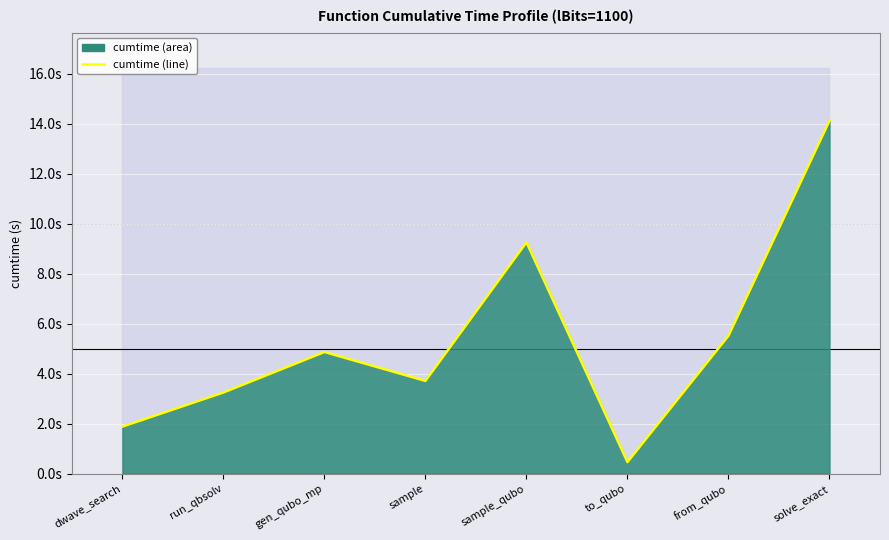

Rank the categories by value from highest to lowest.

solve_exact, sample_qubo, from_qubo, gen_qubo_mp, sample, run_qbsolv, dwave_search, to_qubo